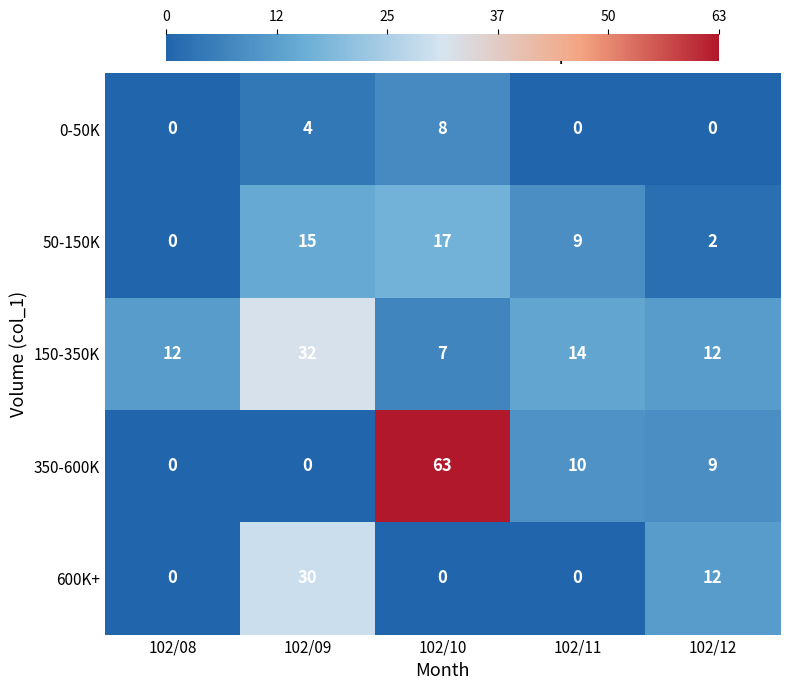

What is the approximate value of 150-350K at 102/08?

12